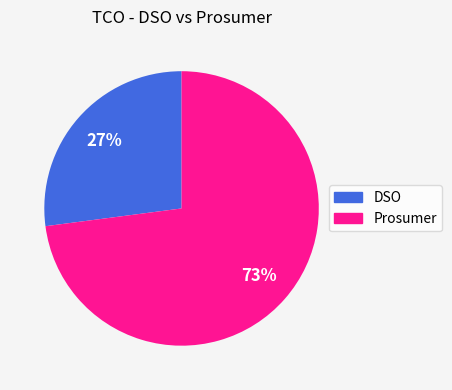

Is the sum of DSO and Prosumer greater than half?

Yes